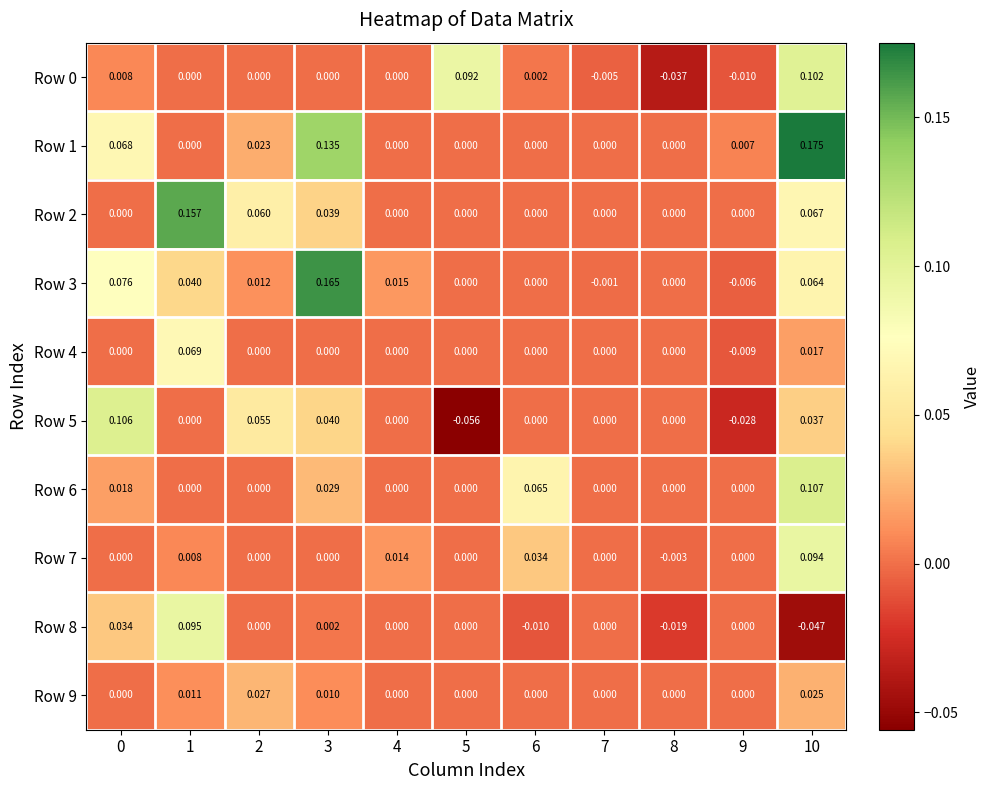

Is the value of Row 5 at 9 greater than the value of Row 7 at 7?

No